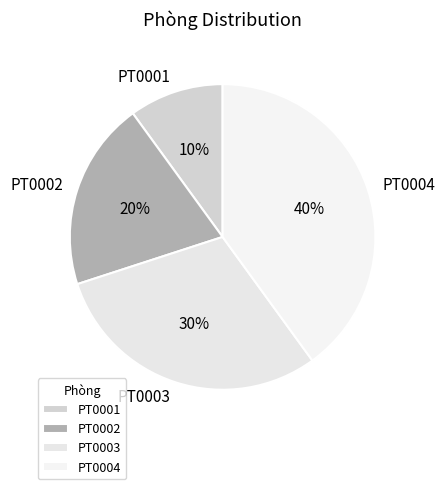

To the nearest percent, what portion does PT0003 represent?

30%